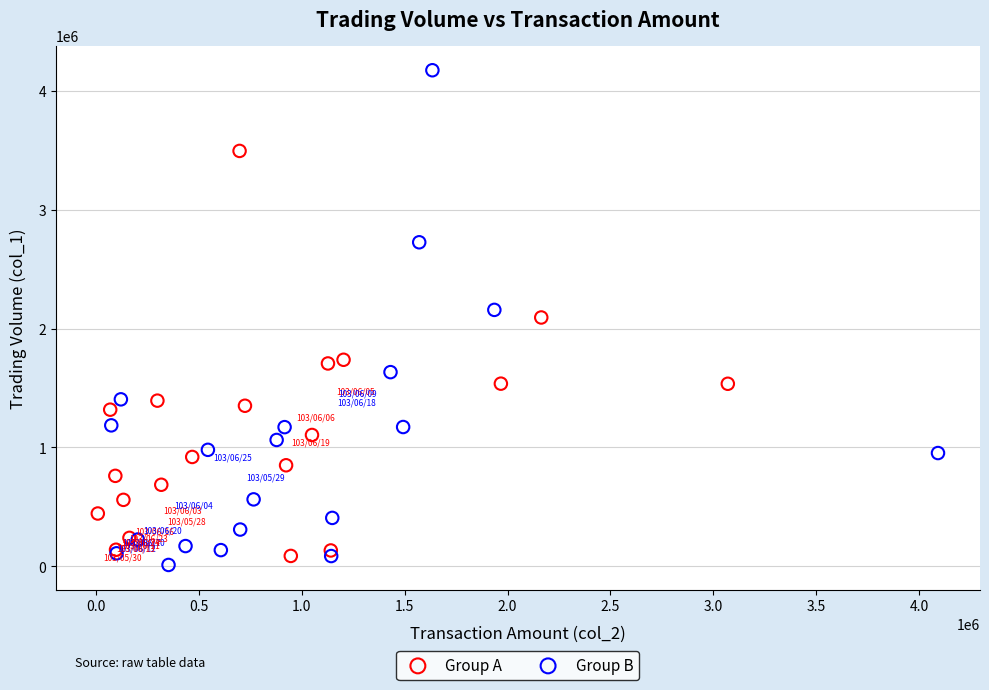

Which series has the widest spread of Y values?

Group B